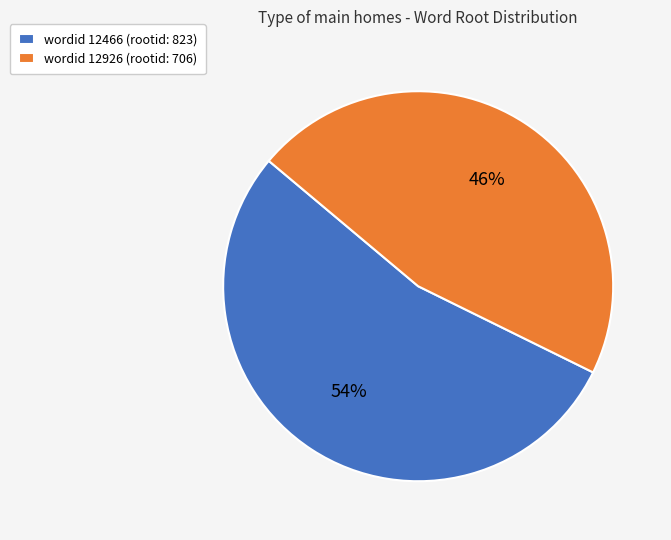

What percentage is the wordid 12466 (rootid: 823) slice, to the nearest percent?

54%